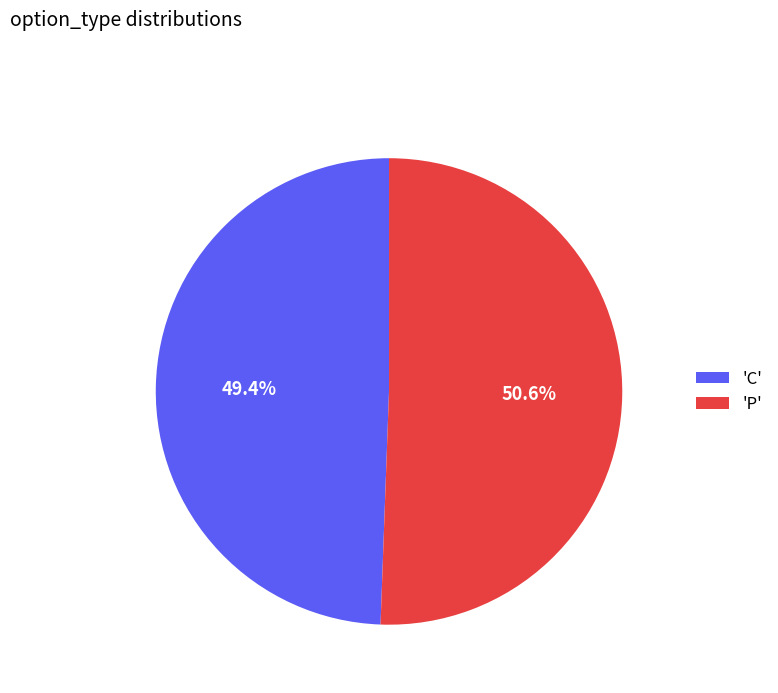

How many segments does this pie chart have?

2